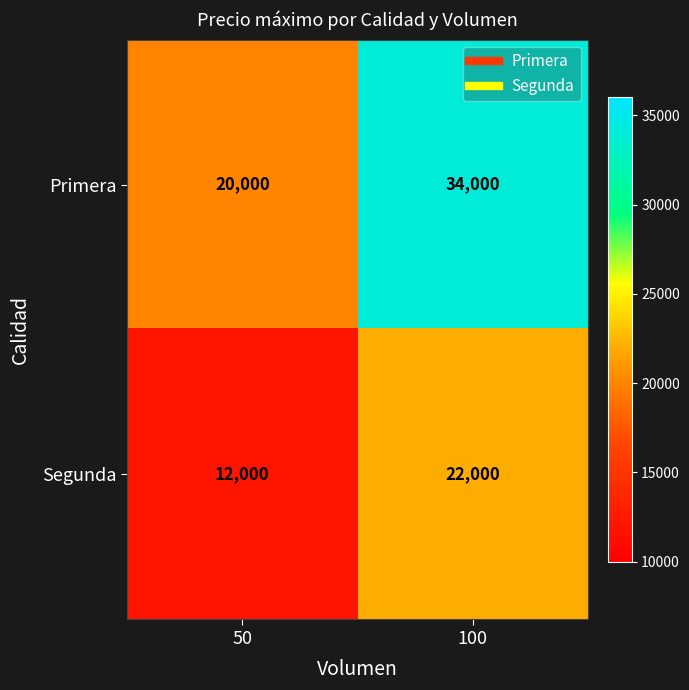

Rank the series by their maximum value, from highest to lowest.

Primera, Segunda